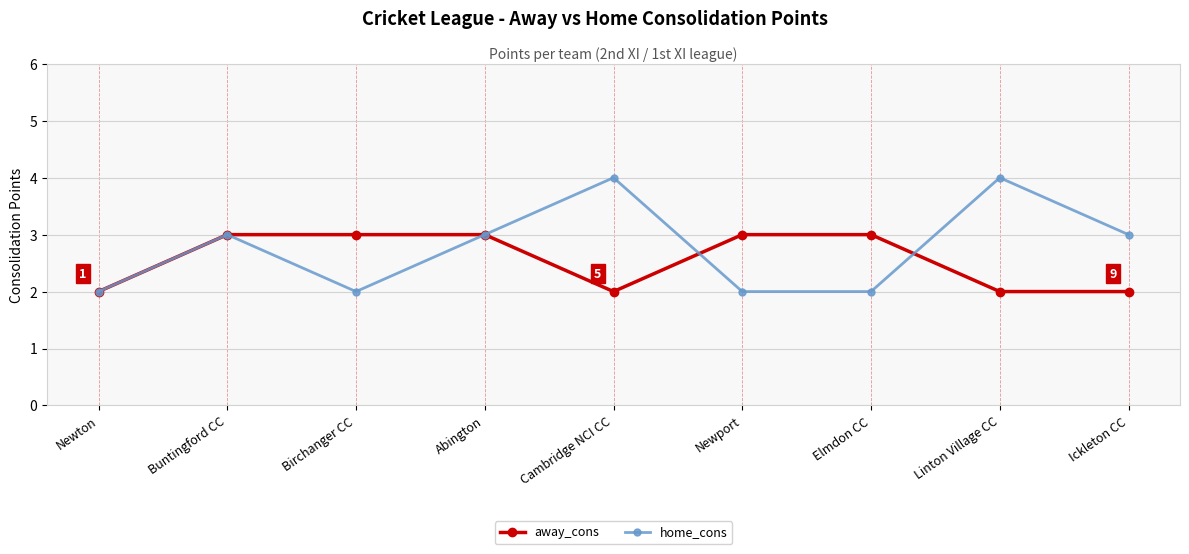

What position from the right is Cambridge NCI CC?

5